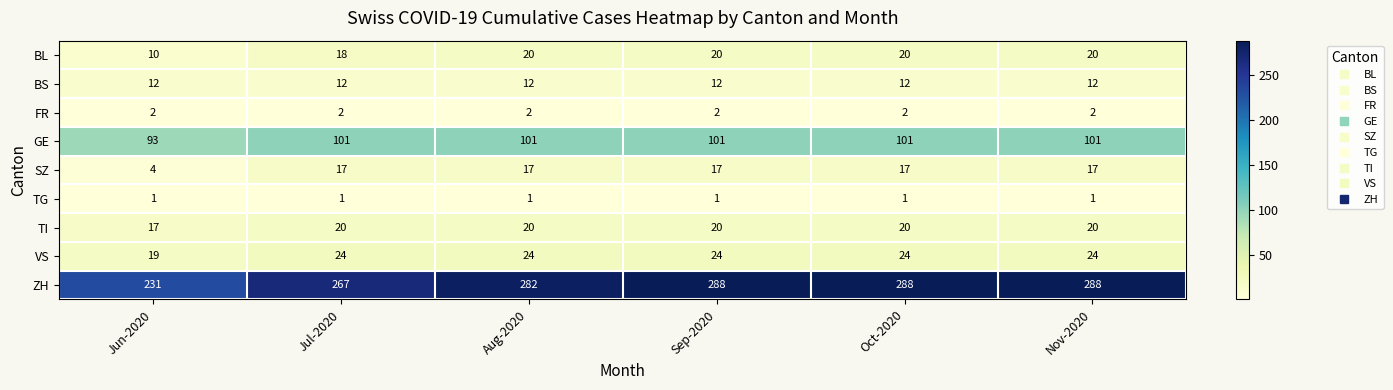

What is the difference between the maximum and minimum values in the SZ series?

13